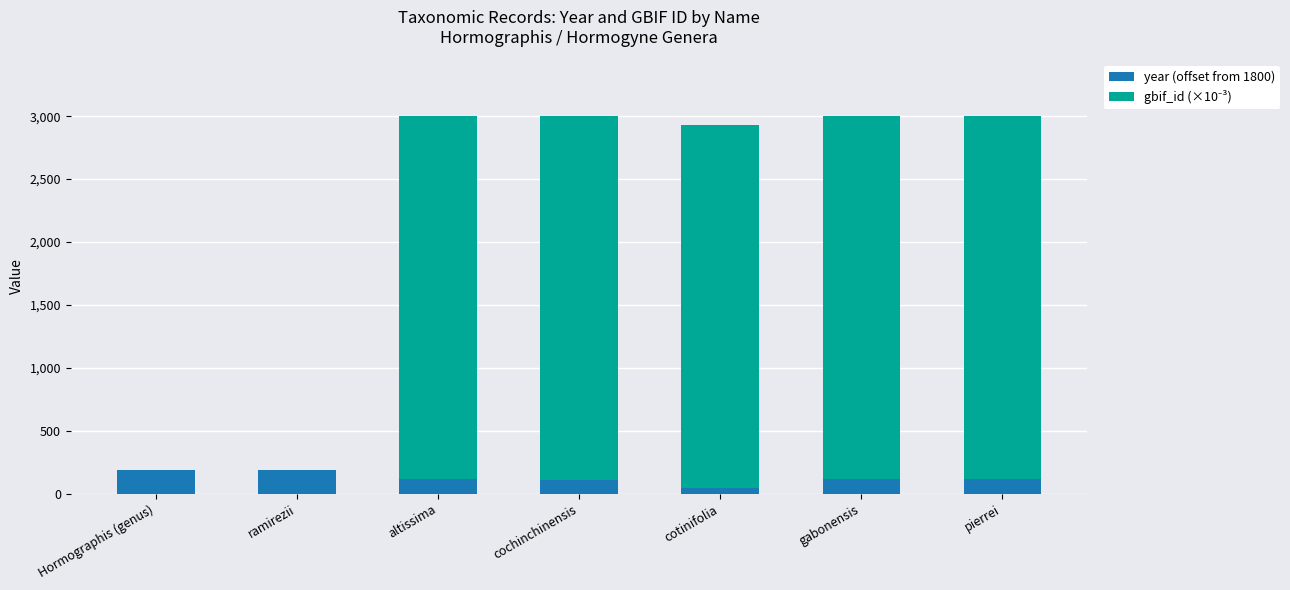

Does the chart contain stacked bars?

Yes